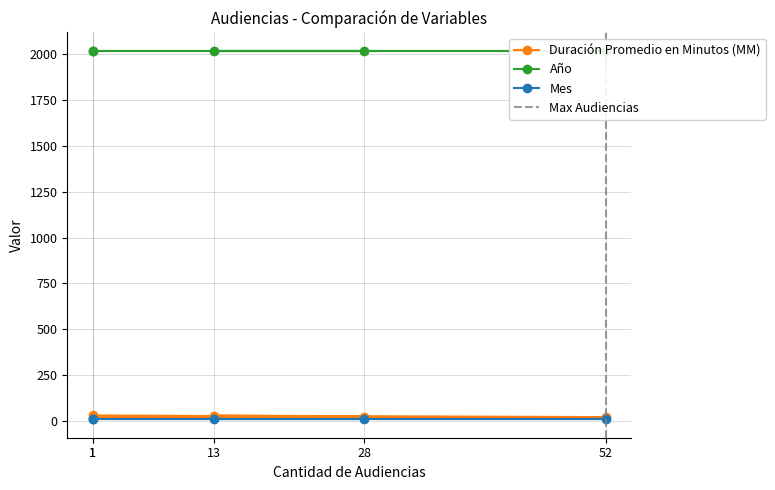

What is the difference between the maximum and second lowest values in the Duración Promedio en Minutos (MM) series?

9